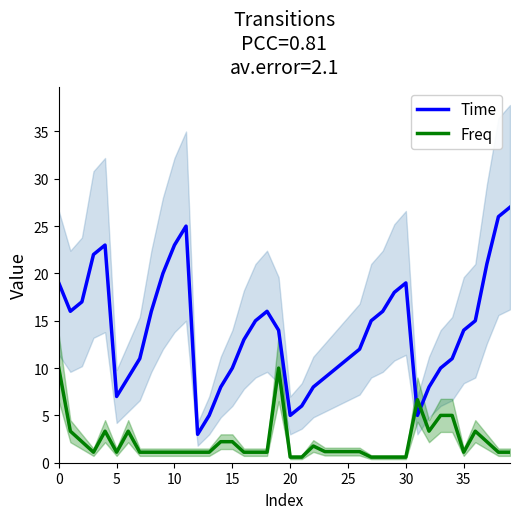

Count the number of data series in this chart.

2